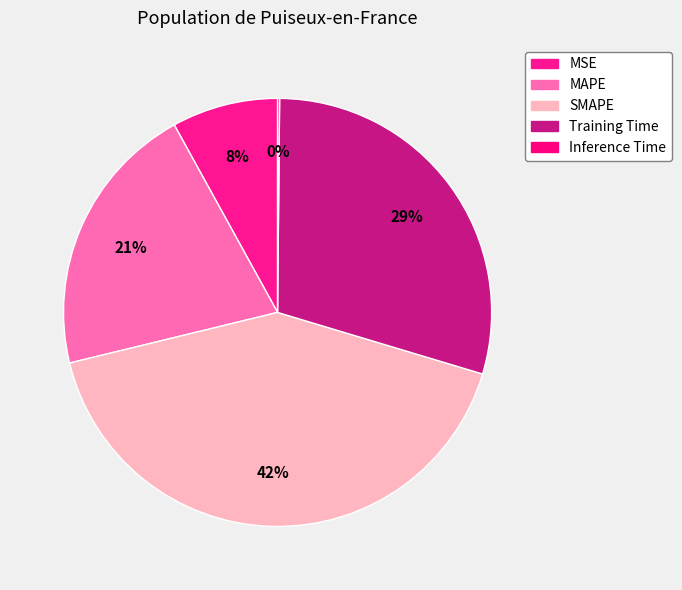

True or false: SMAPE accounts for 42% of the total.

True